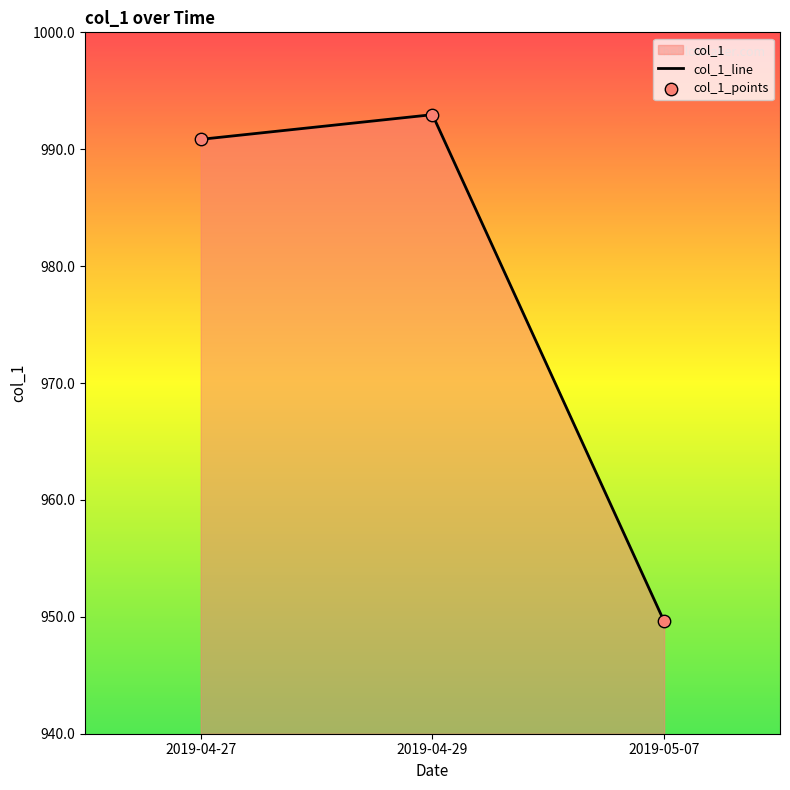

Which has a higher value, 2019-04-29 or 2019-05-07?

2019-04-29